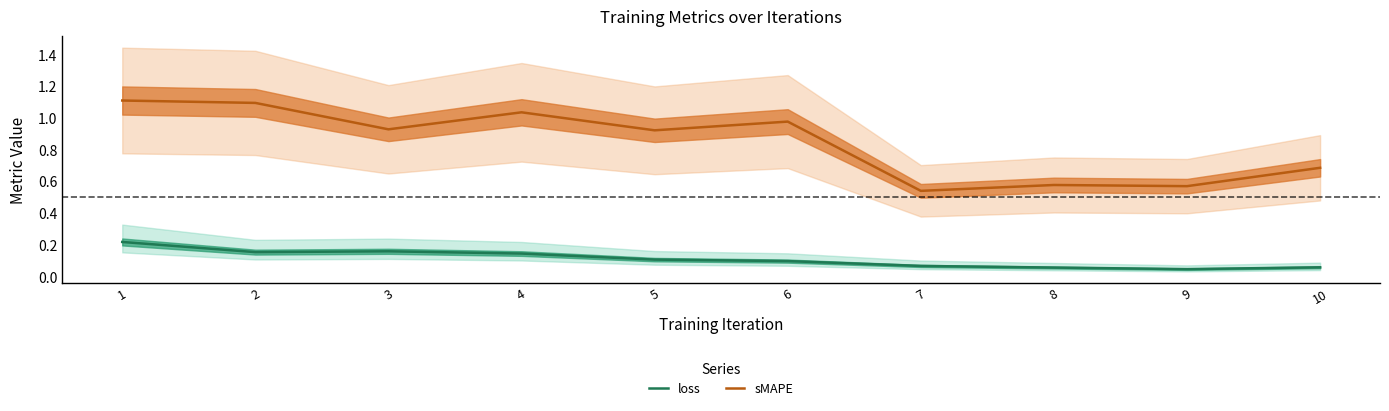

True or false: sMAPE has more than 0 interior local peaks.

True